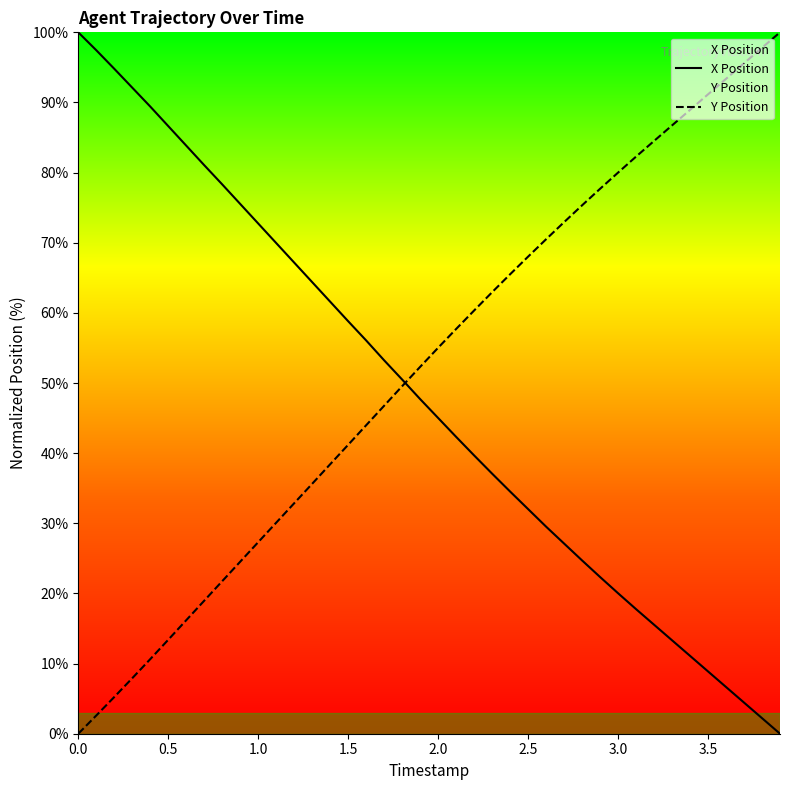

List the series in order of their peak value, lowest first.

X Position, Y Position